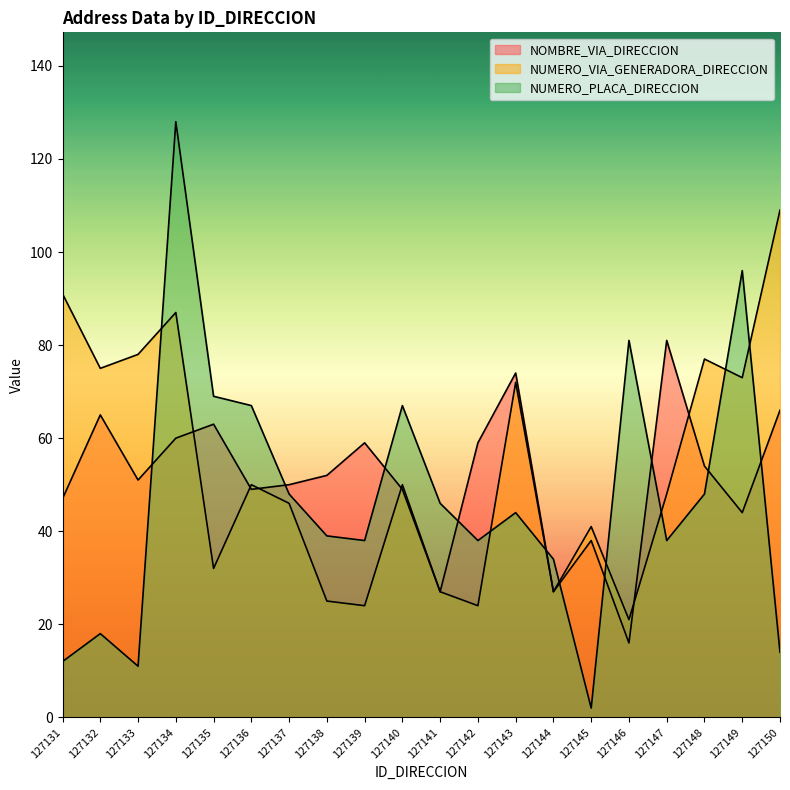

Where is the first local minimum for NOMBRE_VIA_DIRECCION?

127133